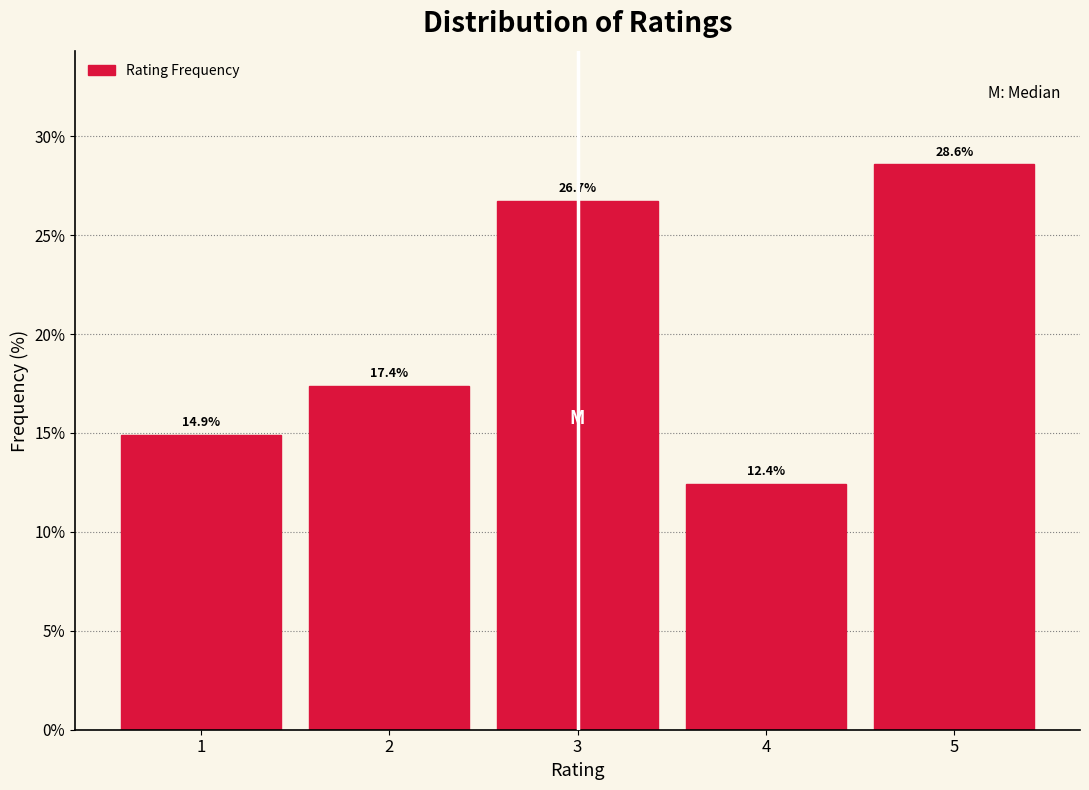

Reading left to right, transcribe this chart: for each bar, give the range it covers on the x-axis and its height.

0.5 to 1.5: 14.9
1.5 to 2.5: 17.4
2.5 to 3.5: 26.7
3.5 to 4.5: 12.4
4.5 to 5.5: 28.6